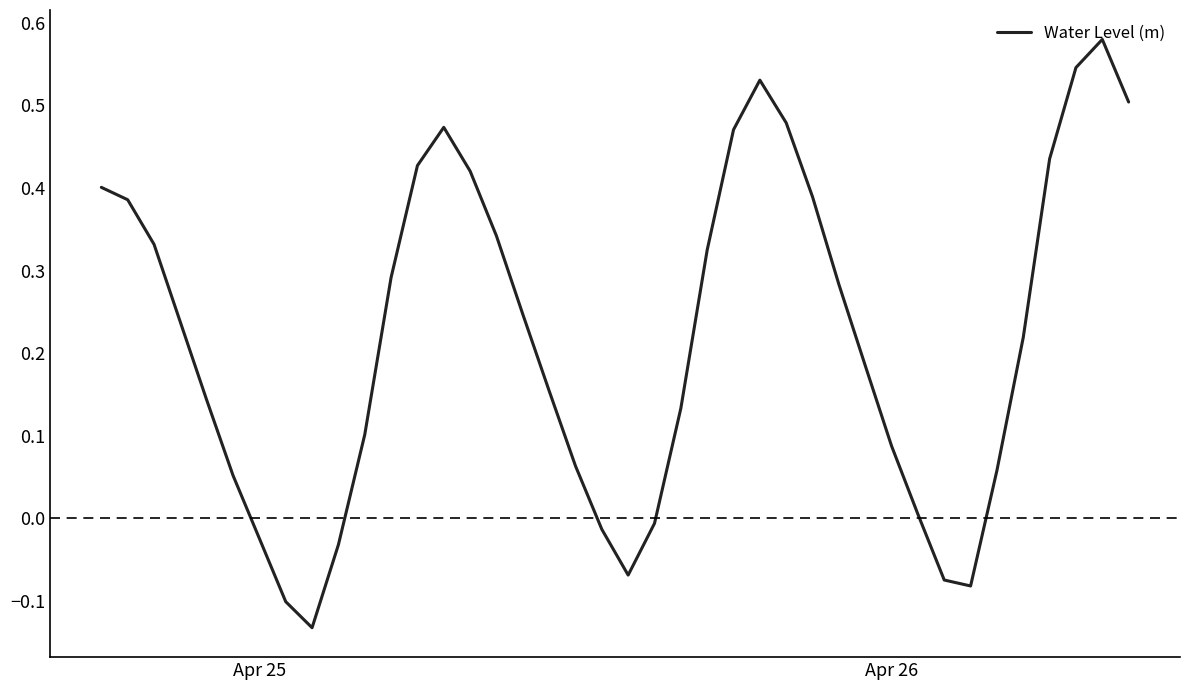

How many lines are shown in the chart?

1